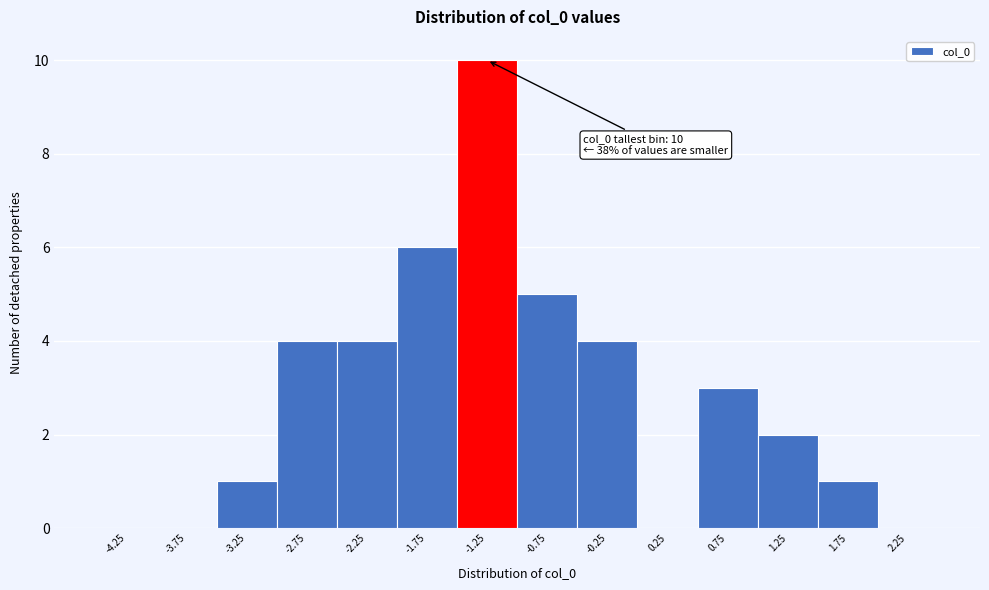

Over which range of the x-axis is the bar tallest?

-1.5 to -1.0